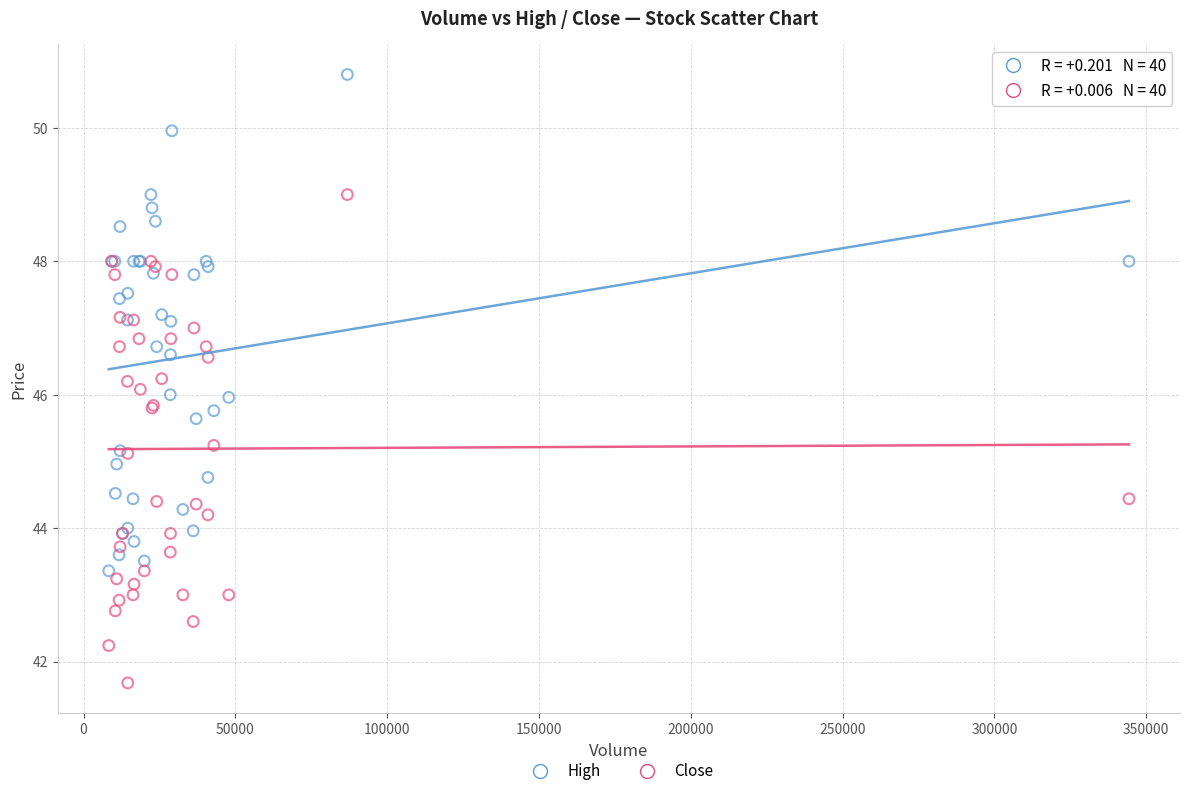

Which series contains the lowest Y value?

Close